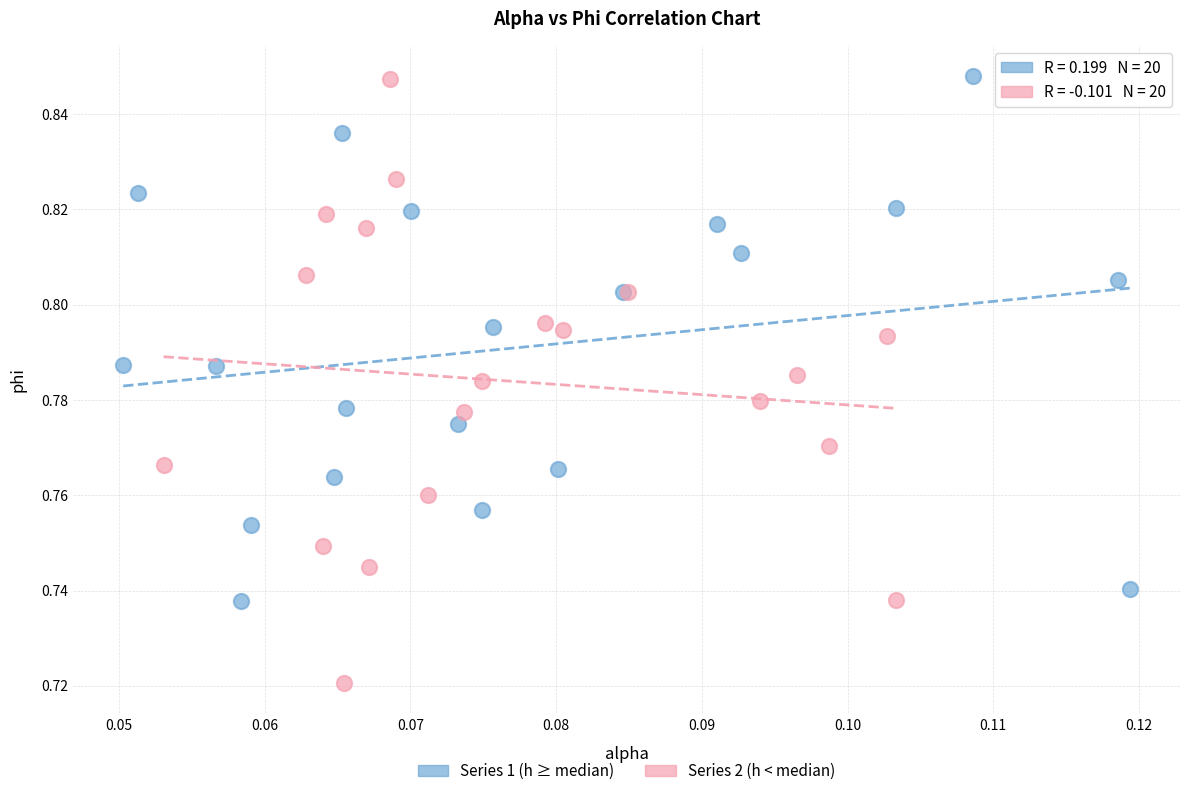

Which series contains the lowest Y value?

Series 2 (h < median)